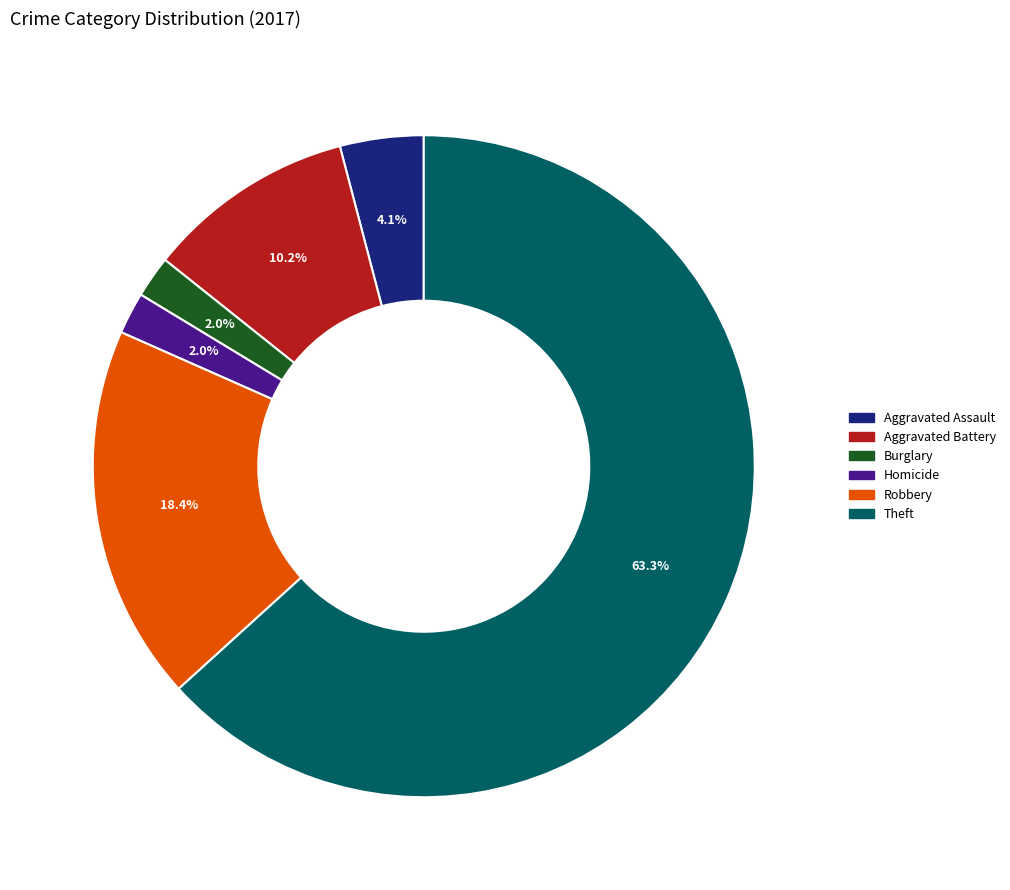

Does any single category account for the majority?

Yes